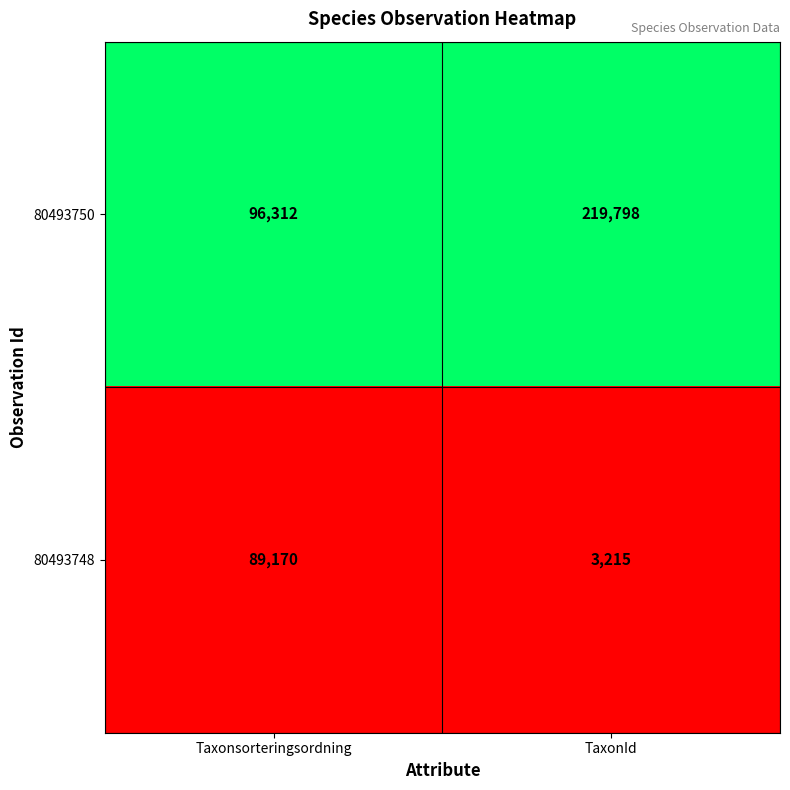

True or false: 80493750 has a value of 219798 at TaxonId.

True